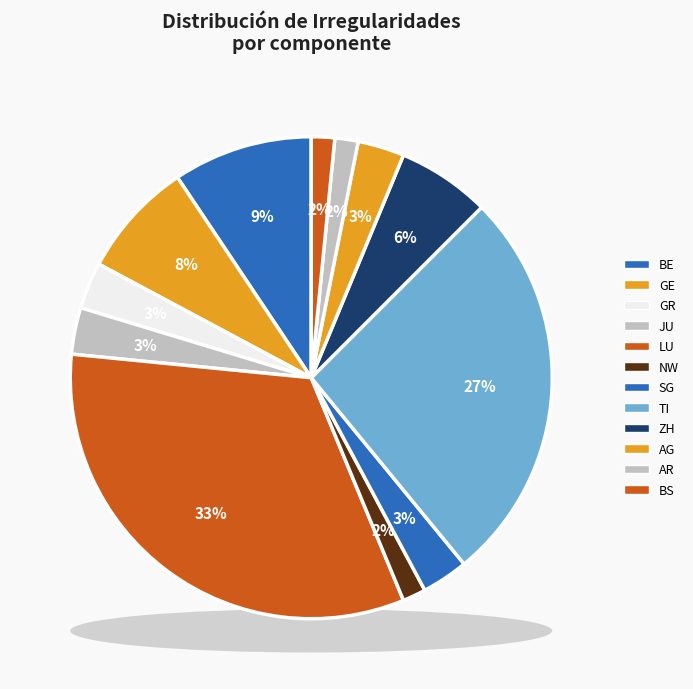

Count the number of slices in the pie.

12